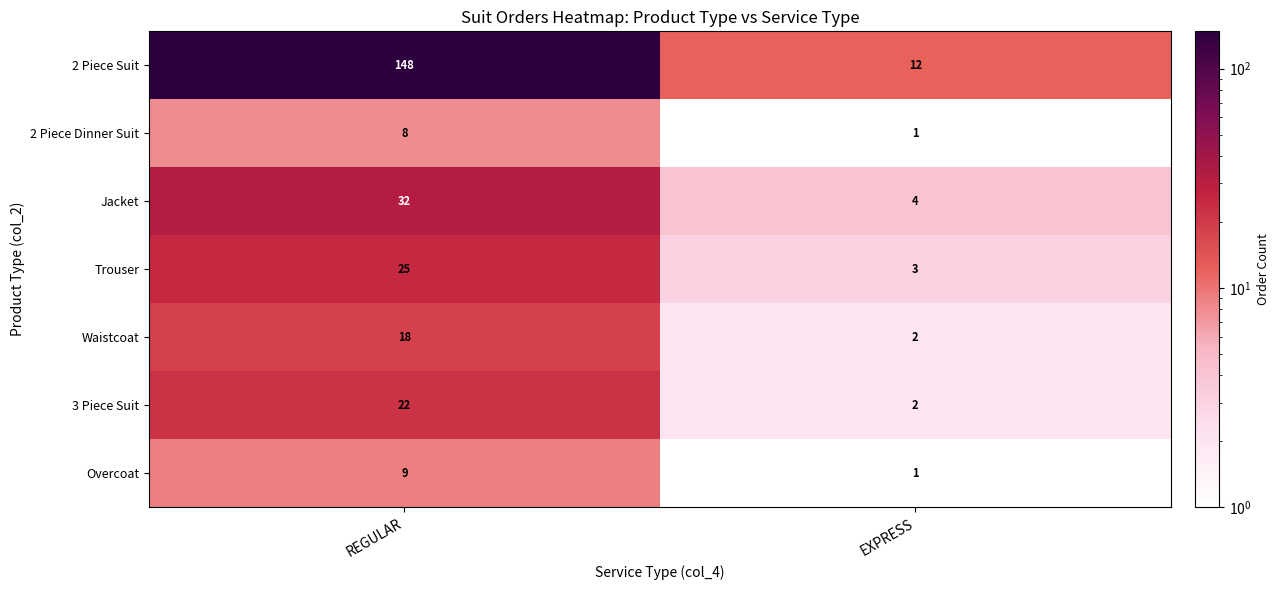

What is the sum of the Waistcoat values at REGULAR and EXPRESS?

20